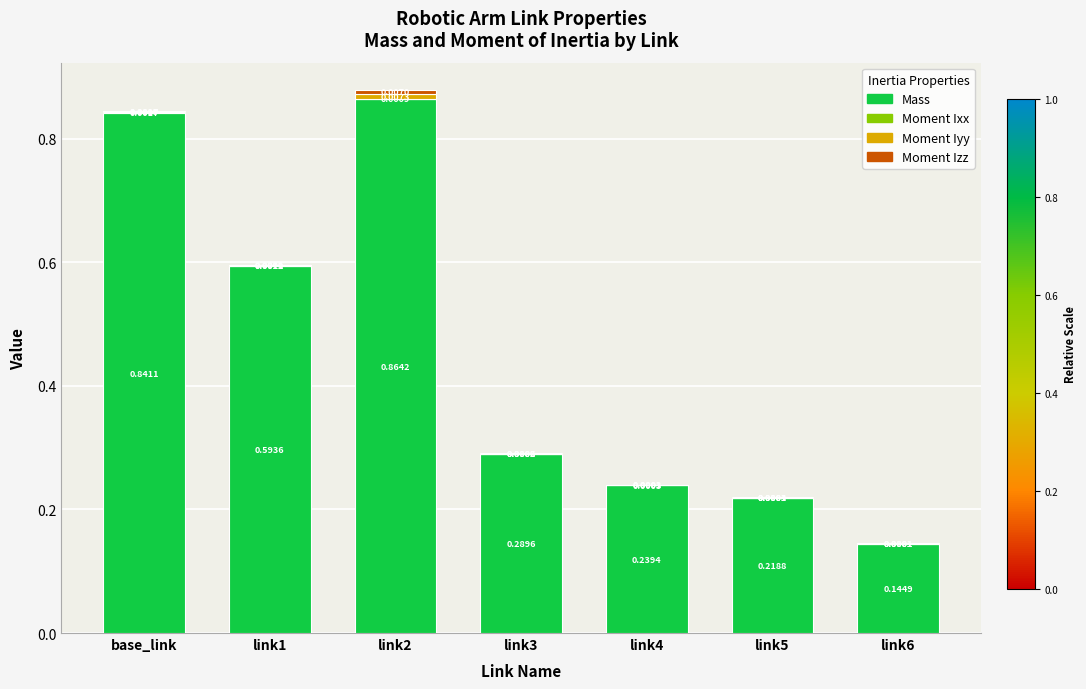

At which category is the sum across all series the highest?

link2